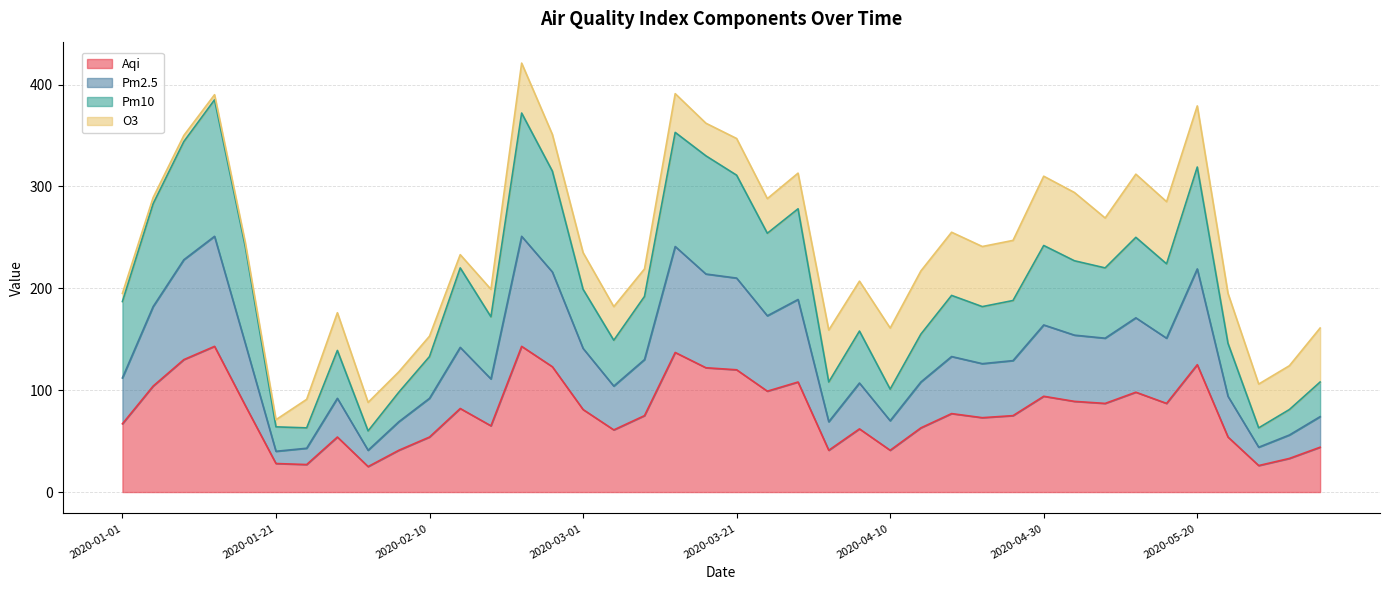

What is the highest value of the Aqi series?

143